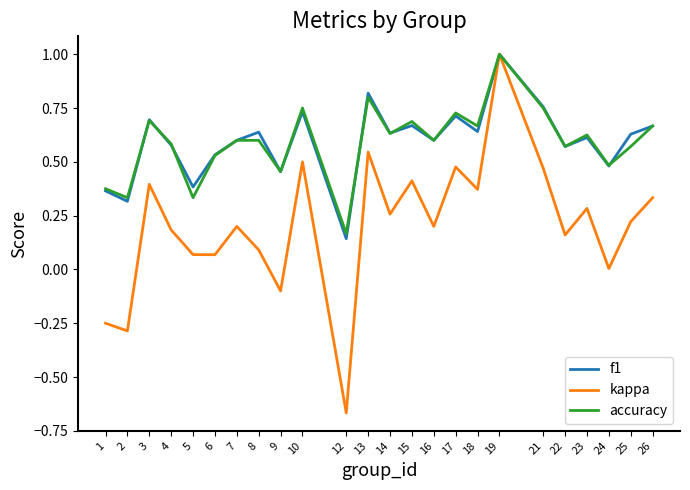

Is the value of kappa at 22 greater than the value of f1 at 2?

No